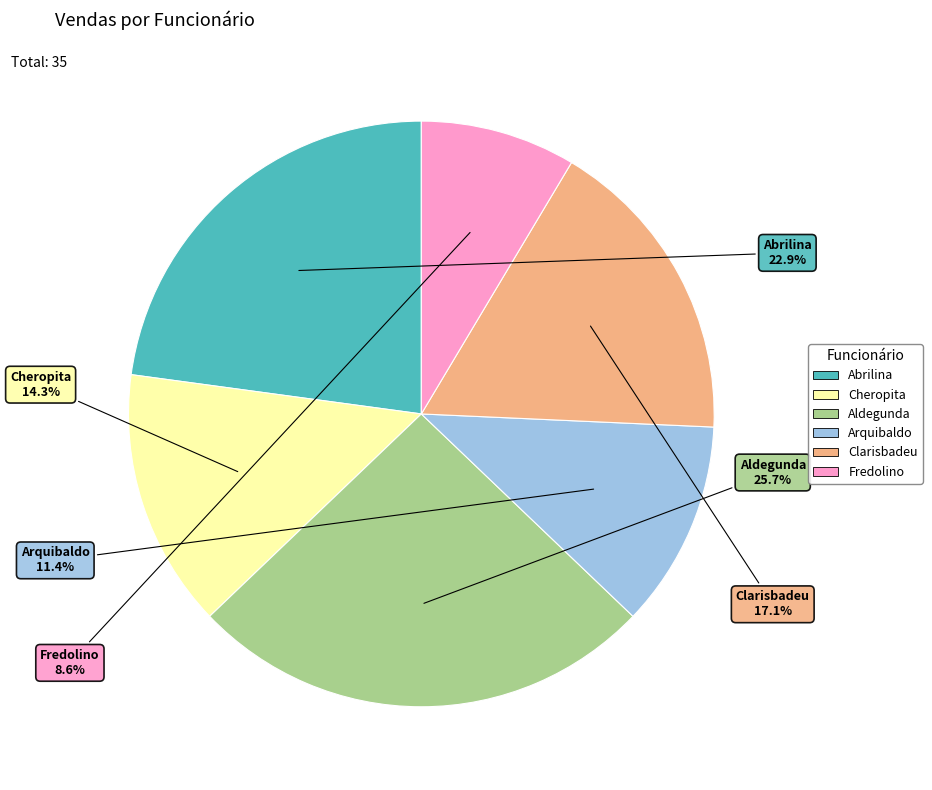

Which has a higher value, Aldegunda or Cheropita?

Aldegunda